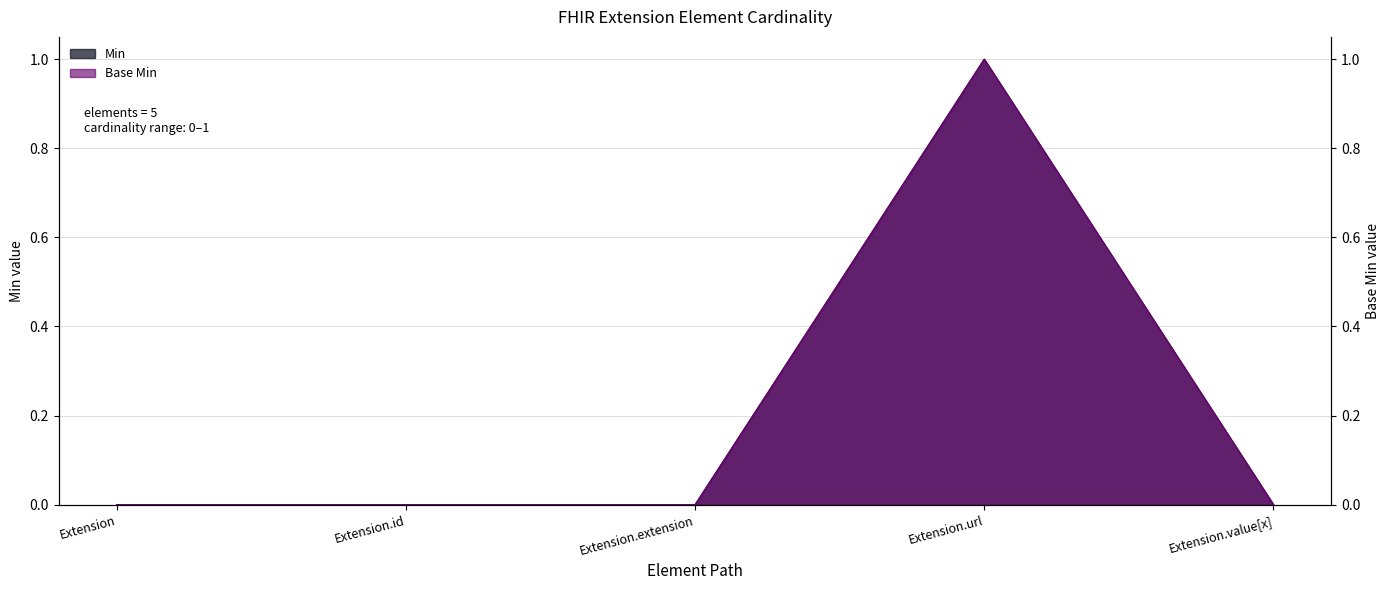

At which label is Min closest to 0?

Extension